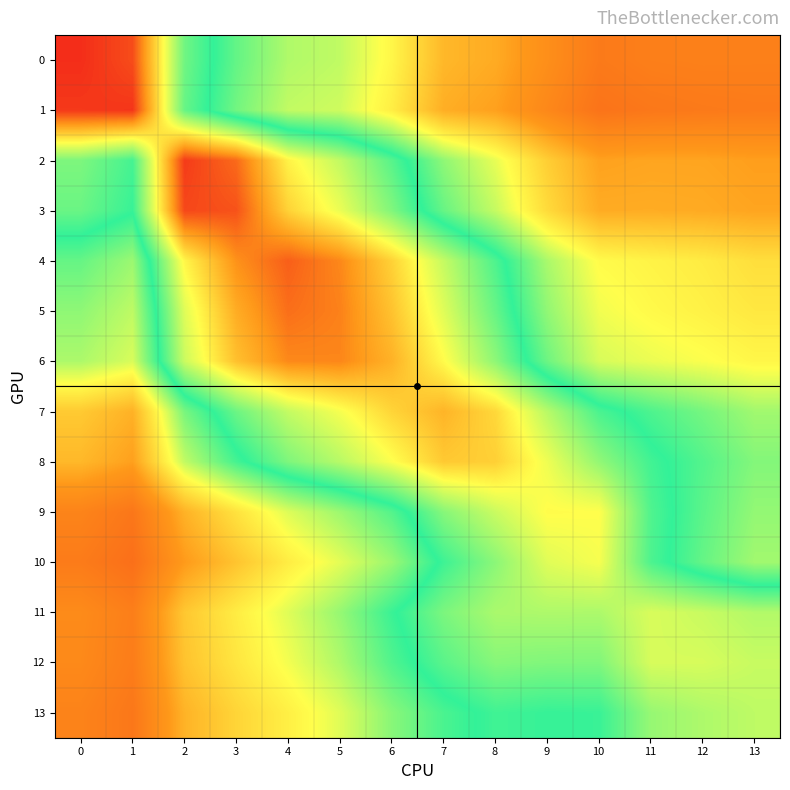

Between 6 and 10, which is larger?

6